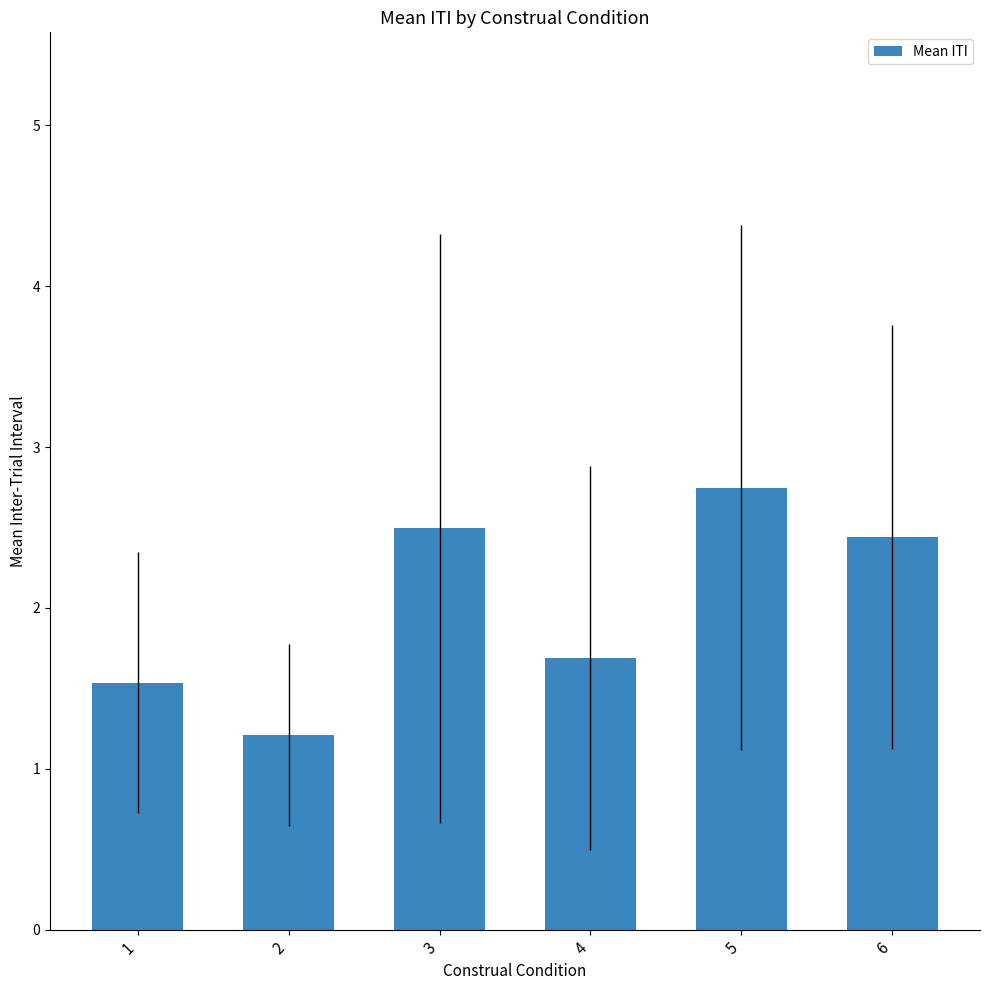

Is it true that the value at 3 is 4.2?

False